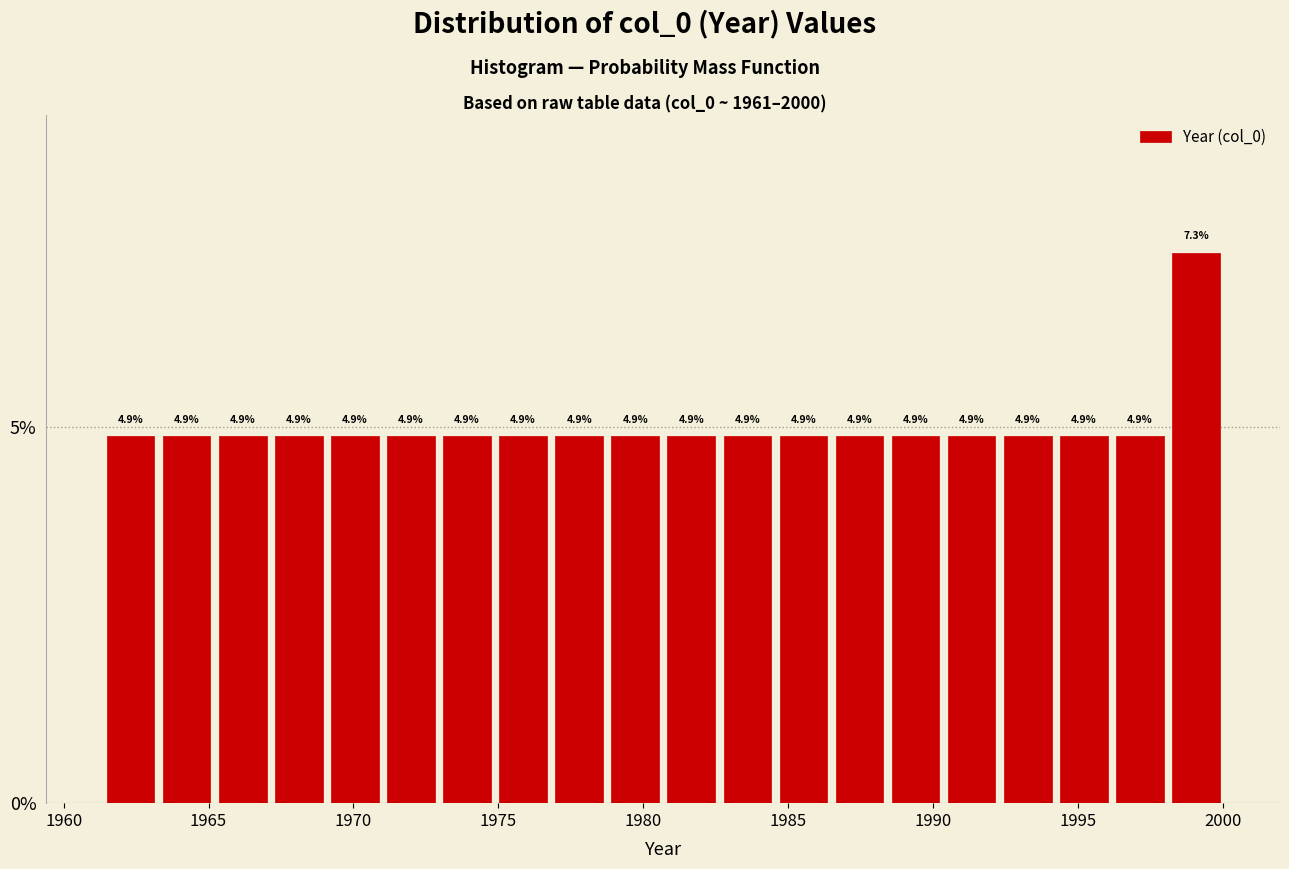

Read against the x-axis, roughly where is the centre of the tallest bar?

1999.0